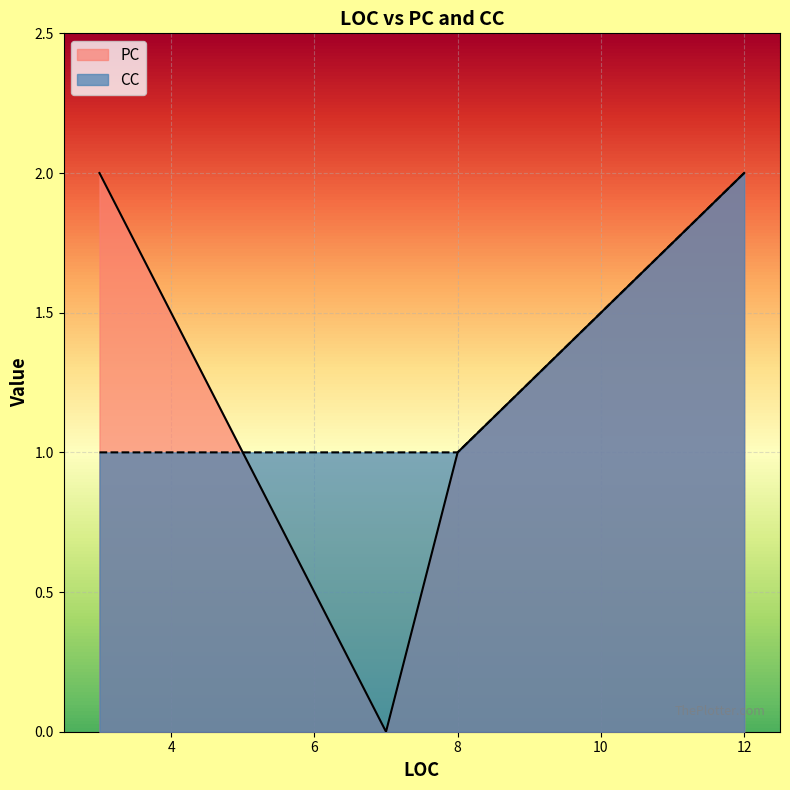

What are all the series names shown in the legend?

PC, CC